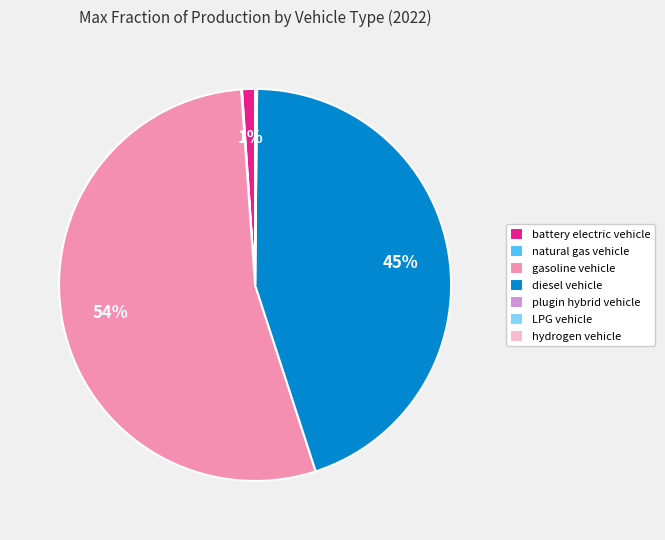

True or false: diesel vehicle accounts for 45% of the total.

True